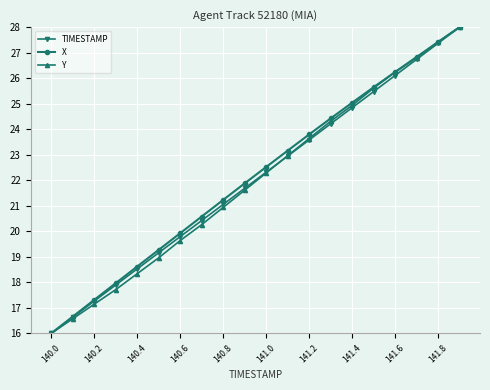

What is the smallest value displayed?

16.0